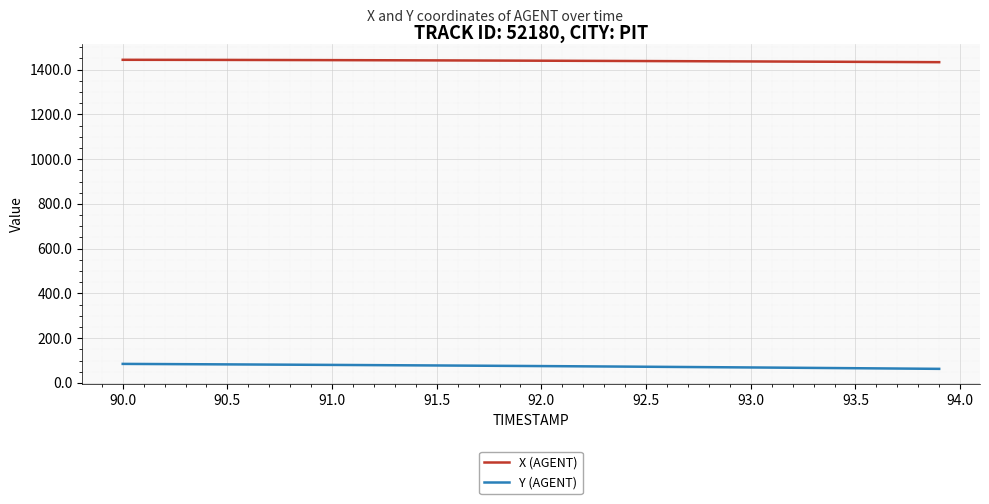

What is the highest value of the X (AGENT) series?

1444.1